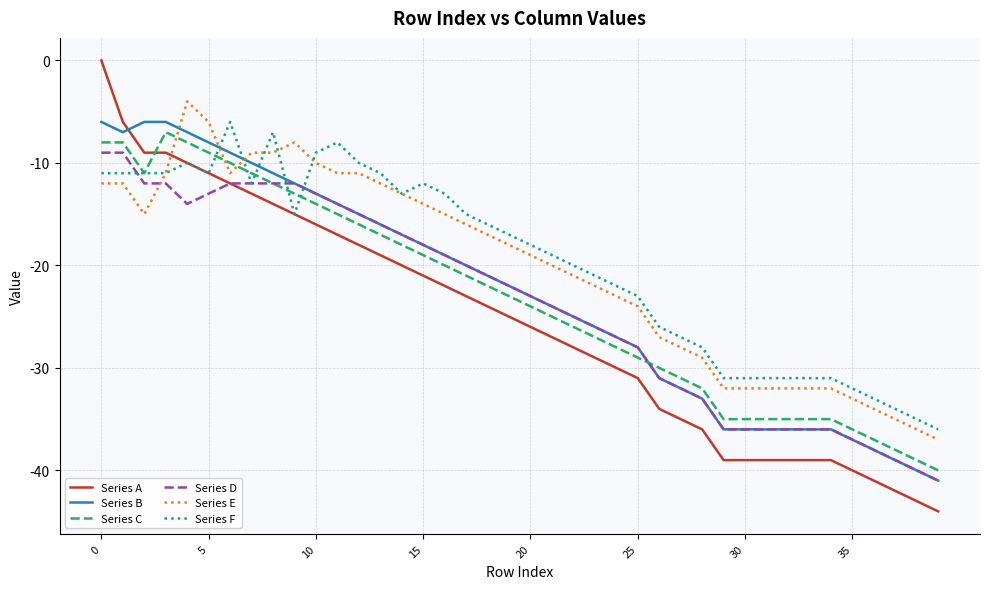

How many series are shown in this chart?

6